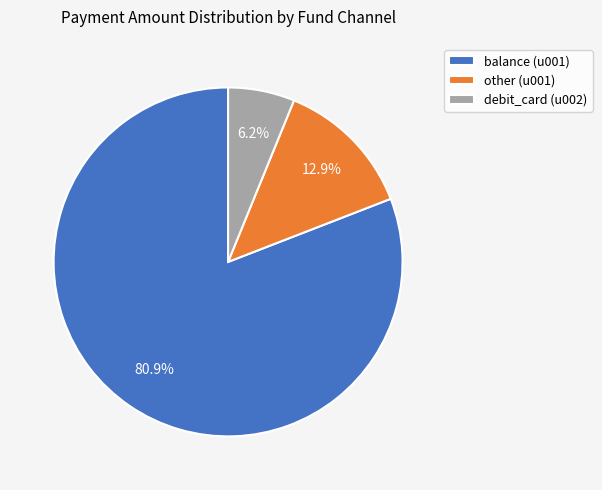

To the nearest percent, what is the difference between the other (u001) and balance (u001) slice percentages?

68%